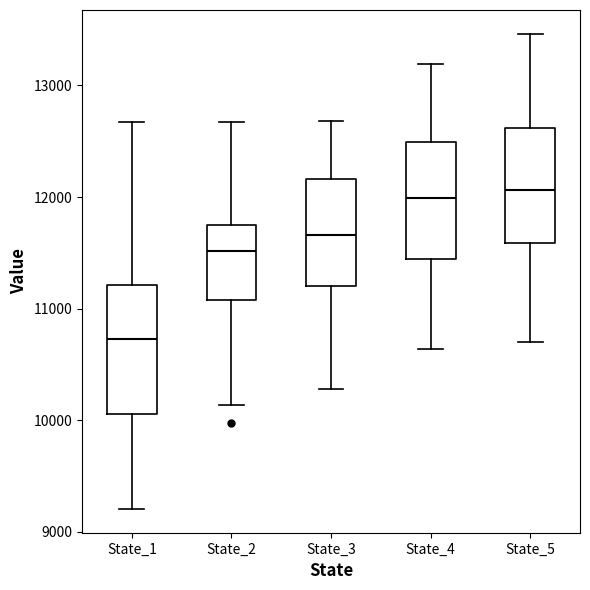

Reading left to right, read every box against the y-axis: the position of its median line, the range the box covers, and the ends of its whiskers. The values are not printed on the chart, so give them approximately, as read against the axis.

State_1: median 10700, box 10100 to 11200, whiskers 9200 to 12700
State_2: median 11500, box 11100 to 11800, whiskers 10100 to 12700
State_3: median 11700, box 11200 to 12200, whiskers 10300 to 12700
State_4: median 12000, box 11400 to 12500, whiskers 10600 to 13200
State_5: median 12100, box 11600 to 12600, whiskers 10700 to 13500